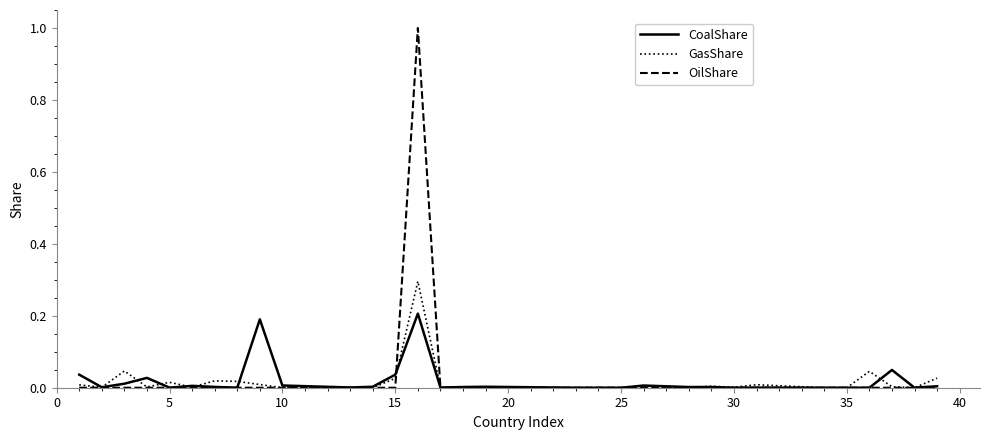

Rank the series by their maximum value, from lowest to highest.

CoalShare, GasShare, OilShare